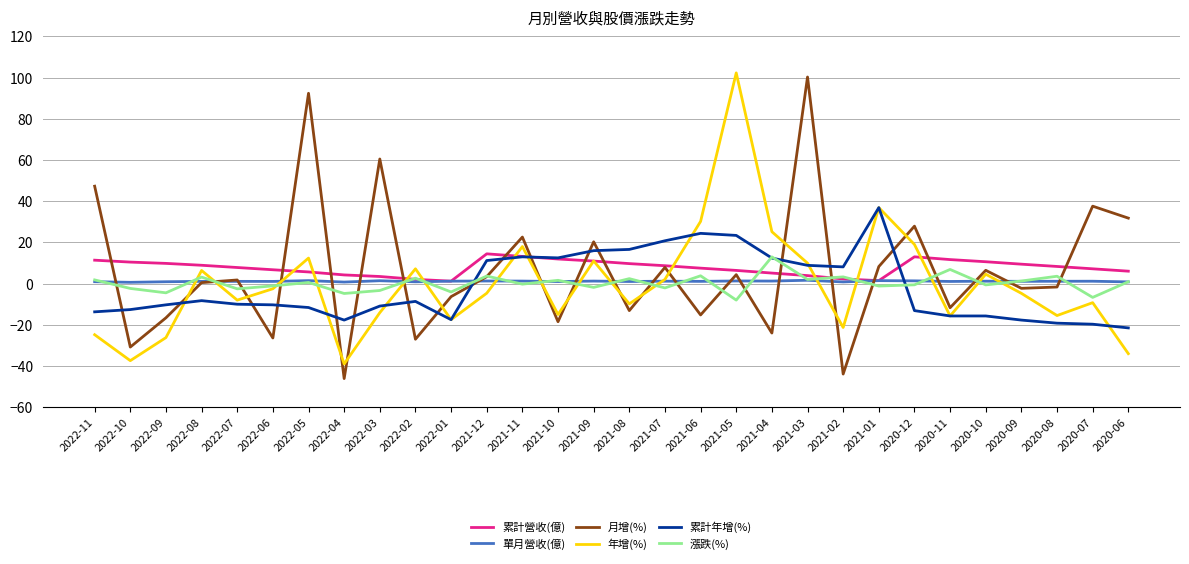

What are all the series names shown in the legend?

累計營收(億), 單月營收(億), 月增(%), 年增(%), 累計年增(%), 漲跌(%)